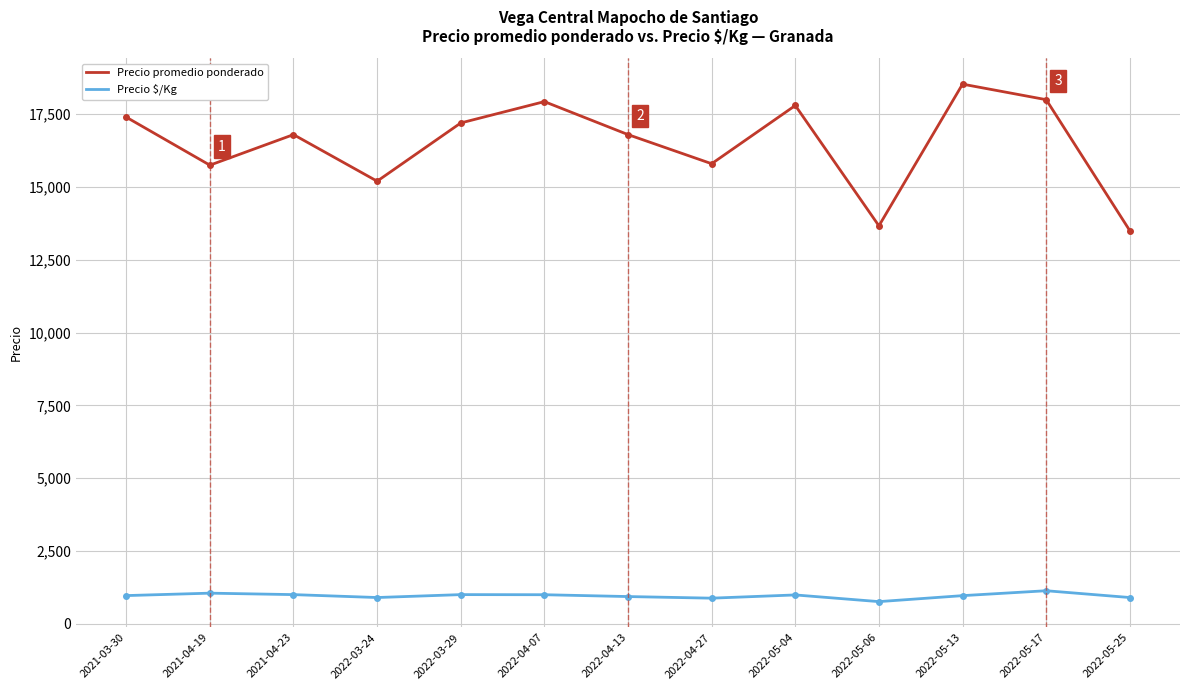

True or false: Precio $/Kg has a value of 933.3 at 2022-04-13.

True